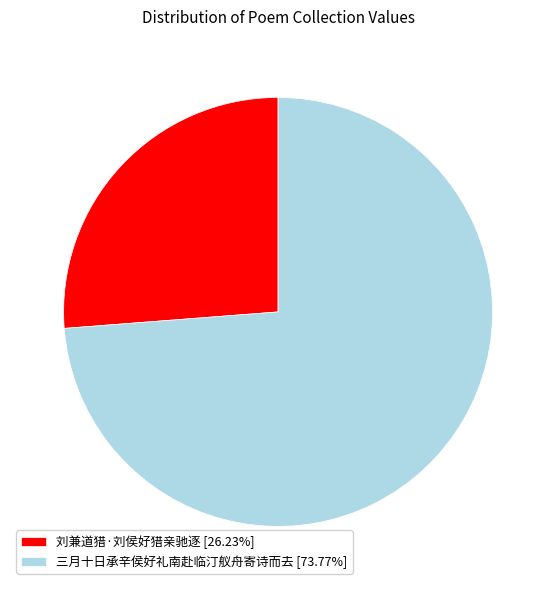

Do 刘兼道猎·刘侯好猎亲驰逐 [26.23%] and 三月十日承辛侯好礼南赴临汀舣舟寄诗而去 [73.77%] together represent more than half of the pie?

Yes